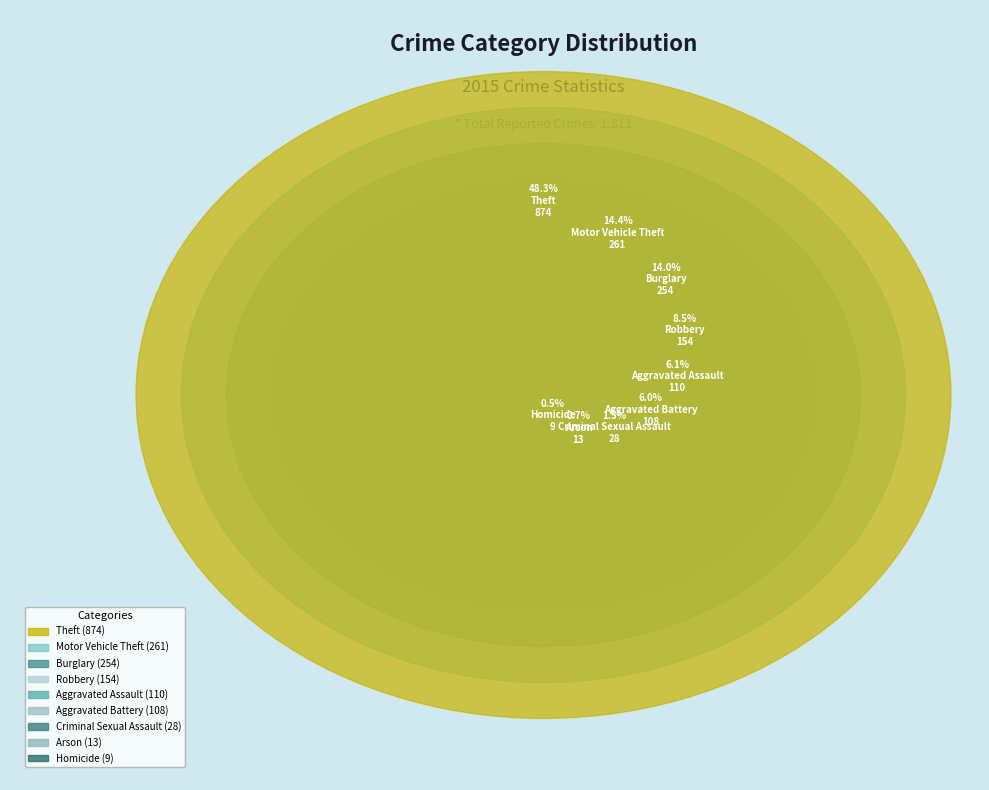

Rank the categories by value from highest to lowest.

Theft, Motor Vehicle Theft, Burglary, Robbery, Aggravated Assault, Aggravated Battery, Criminal Sexual Assault, Arson, Homicide